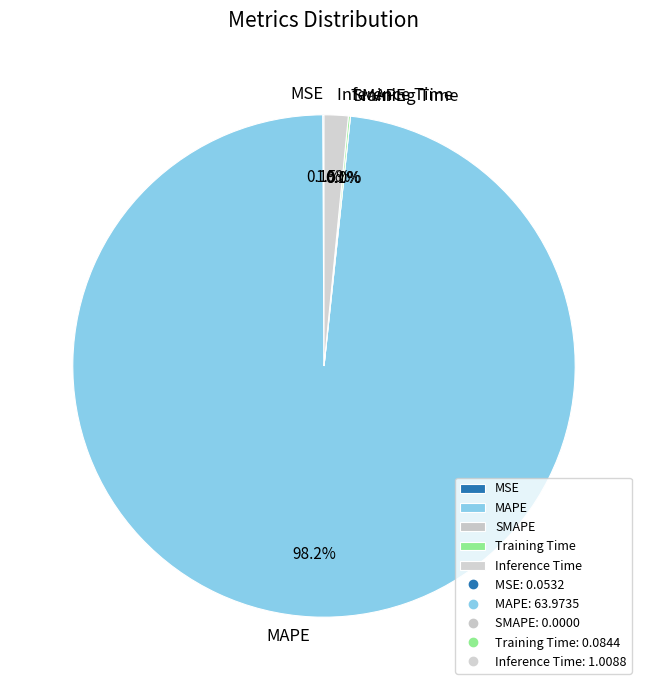

What is the smallest slice in the pie chart?

SMAPE